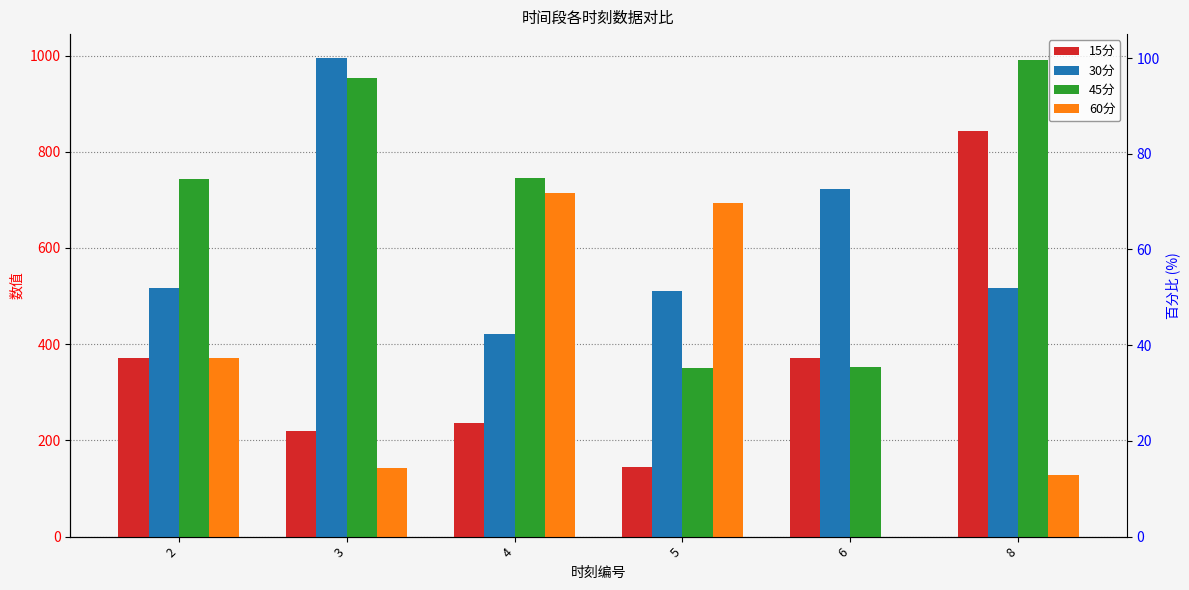

At which category is the sum across all series the highest?

8